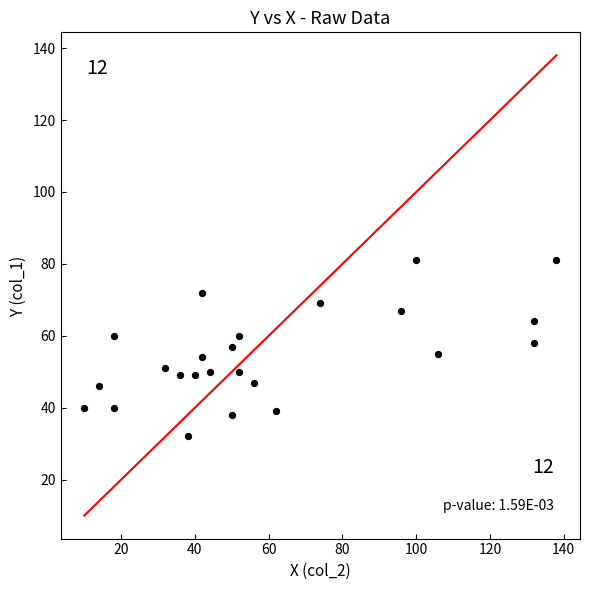

What is the range of Y values (max minus min)?

49